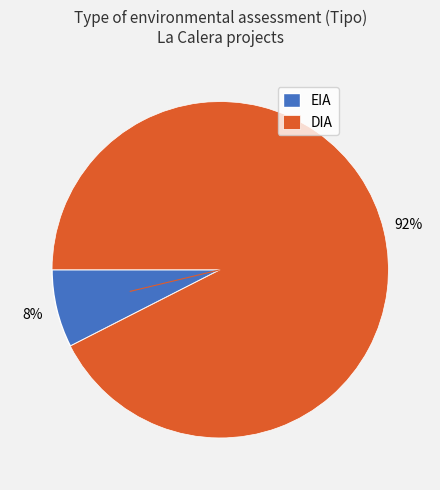

Is it true that DIA is 92% of the pie?

True